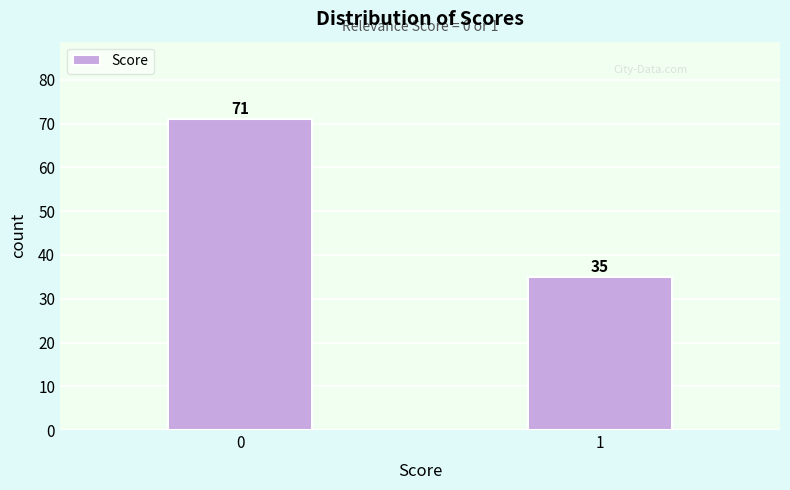

Reading left to right, transcribe all the data shown in this chart.

0=71	1=35